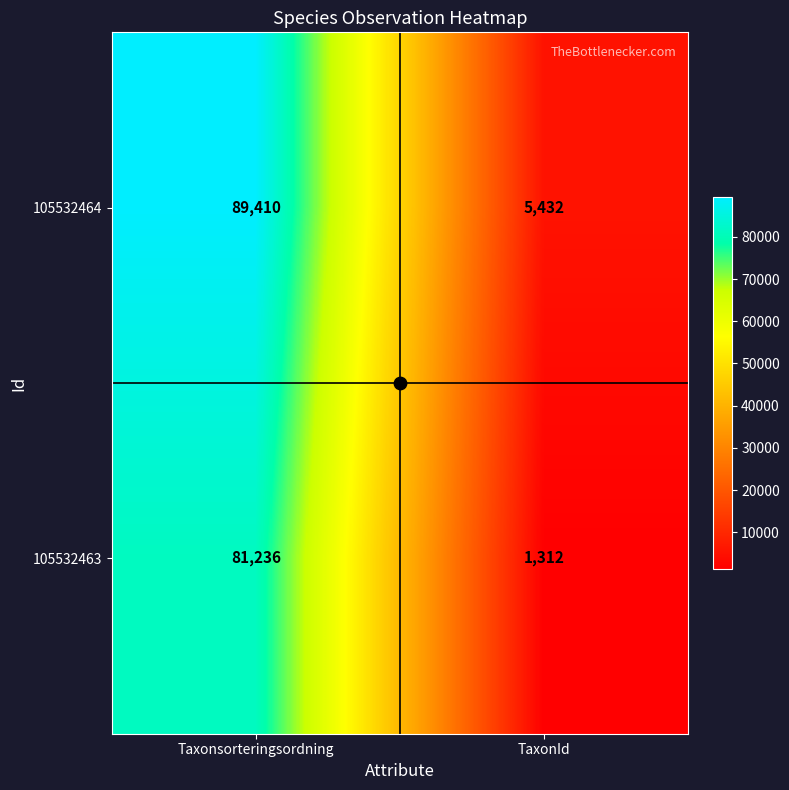

Read the 105532463 value at Taxonsorteringsordning, to the nearest 10.

81240